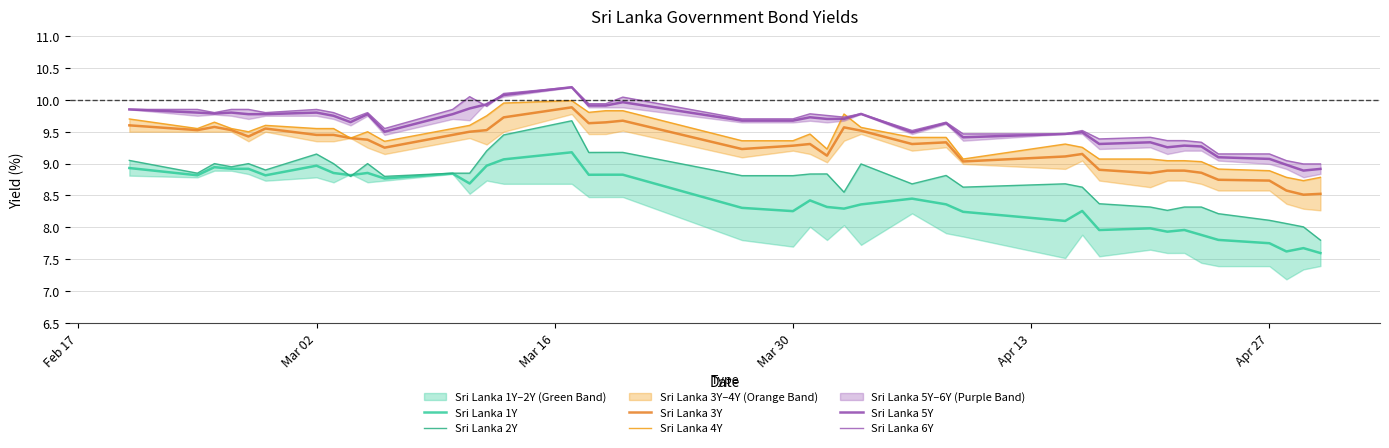

Which series has the largest range (max minus min)?

Sri Lanka 2Y